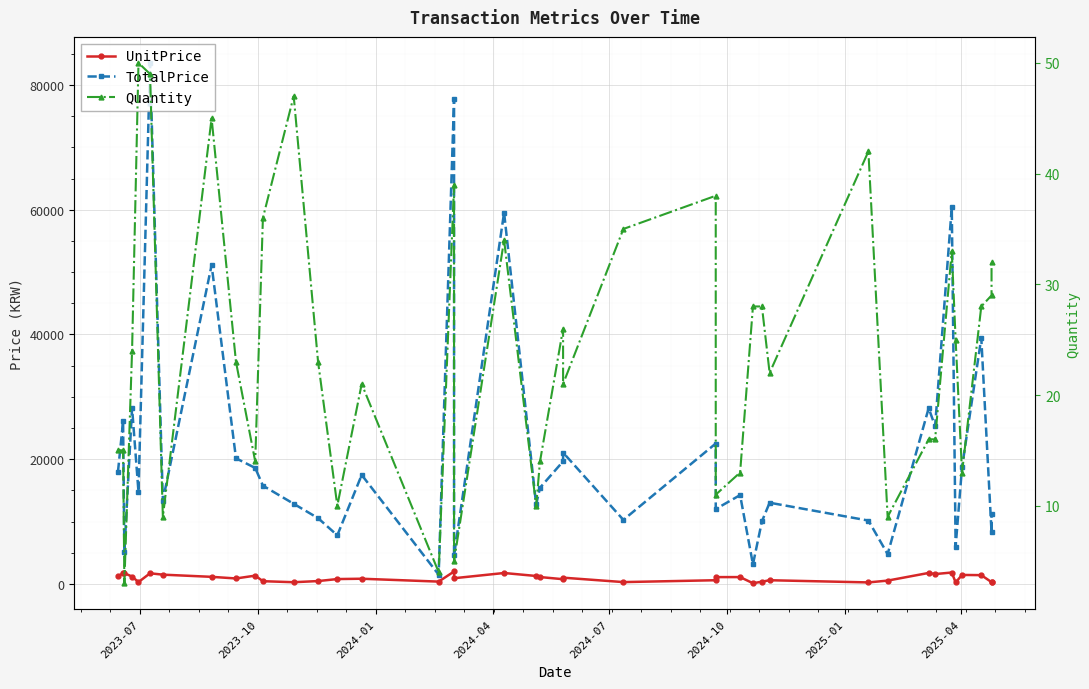

True or false: TotalPrice and Quantity cross at least once.

False